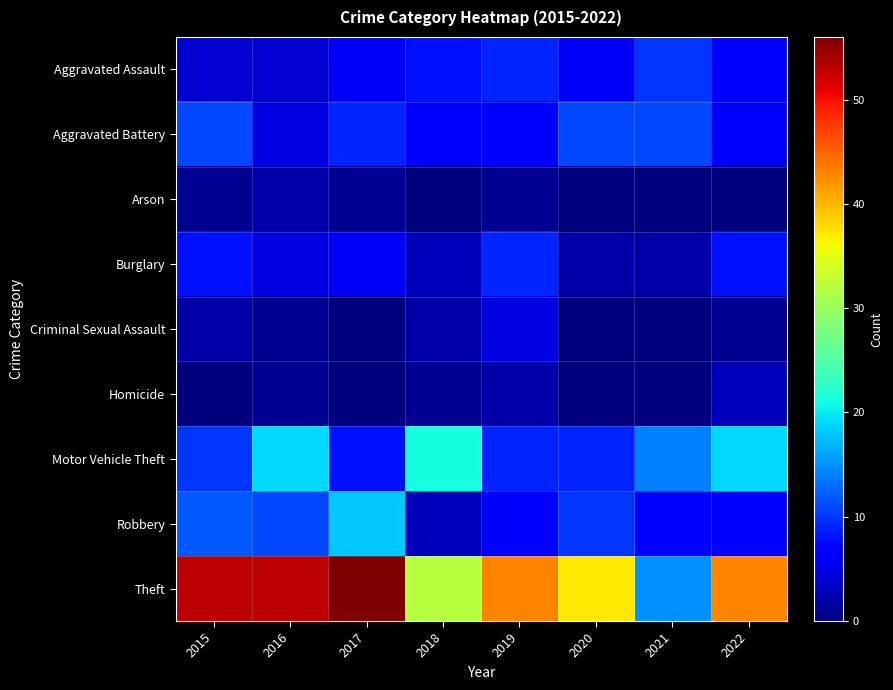

Which series has the largest range (max minus min)?

Theft